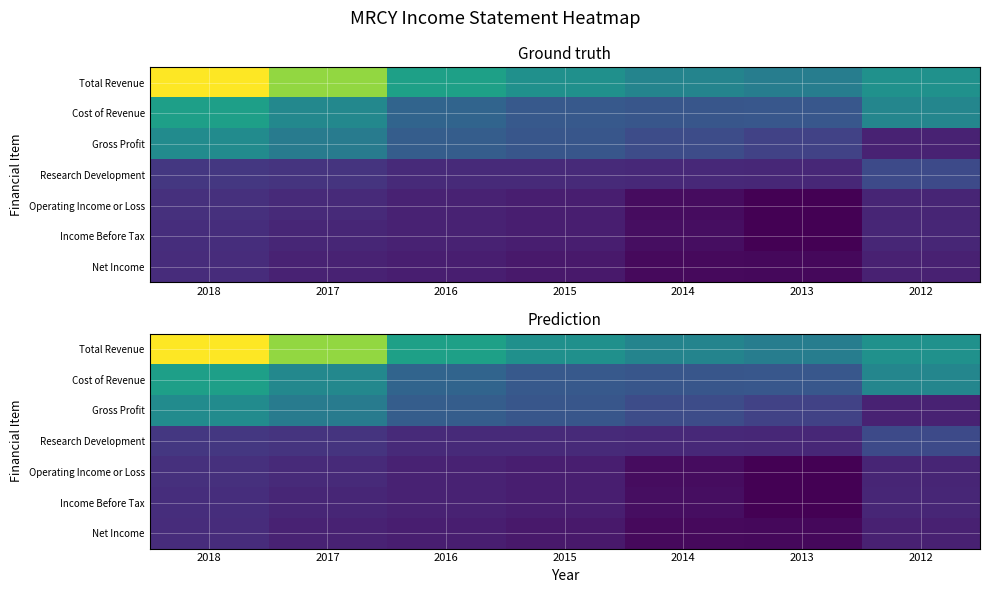

What is the difference between the maximum and minimum values in the Total Revenue series?

299000